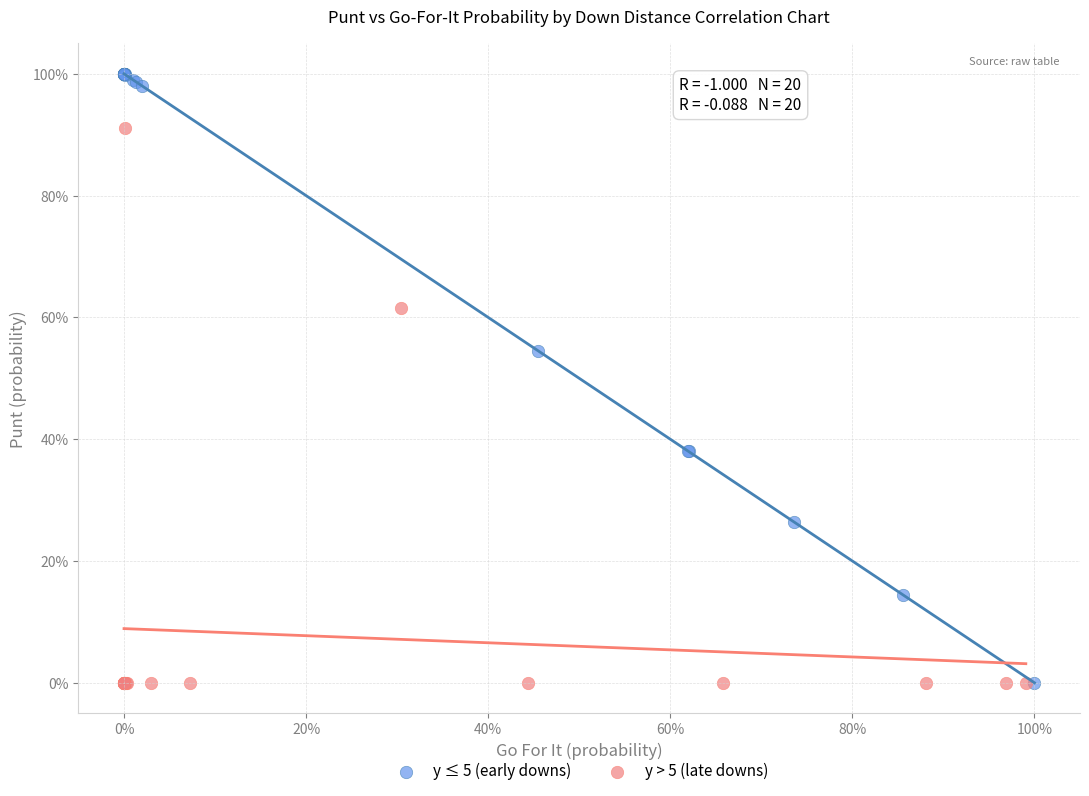

Which series has the largest Y range (max minus min)?

y ≤ 5 (early downs)